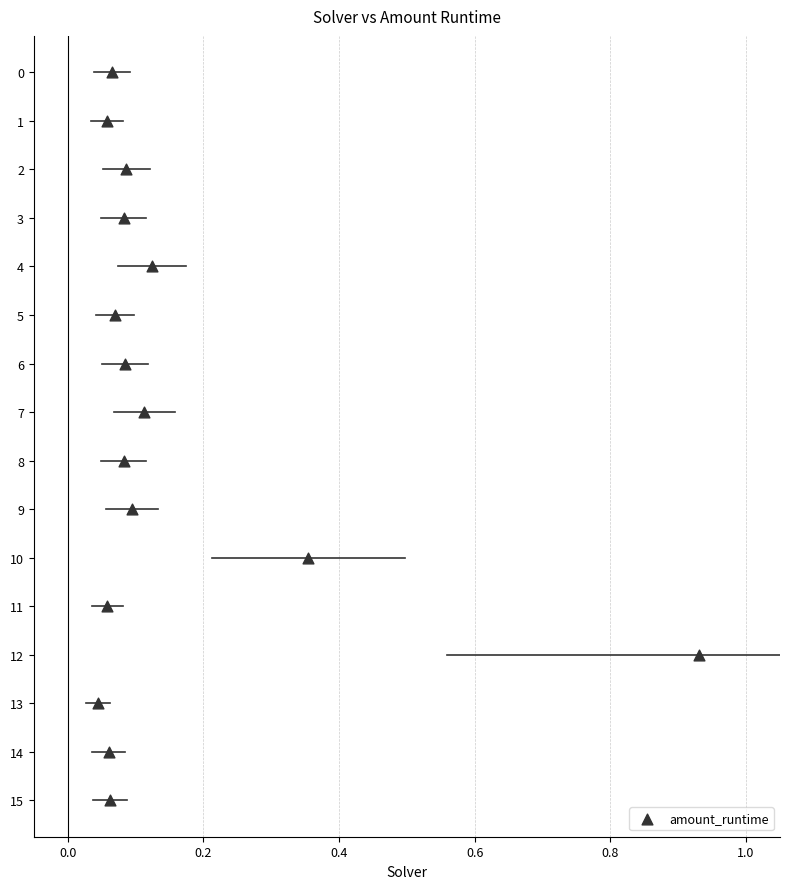

What is the range of Y values (max minus min)?

15